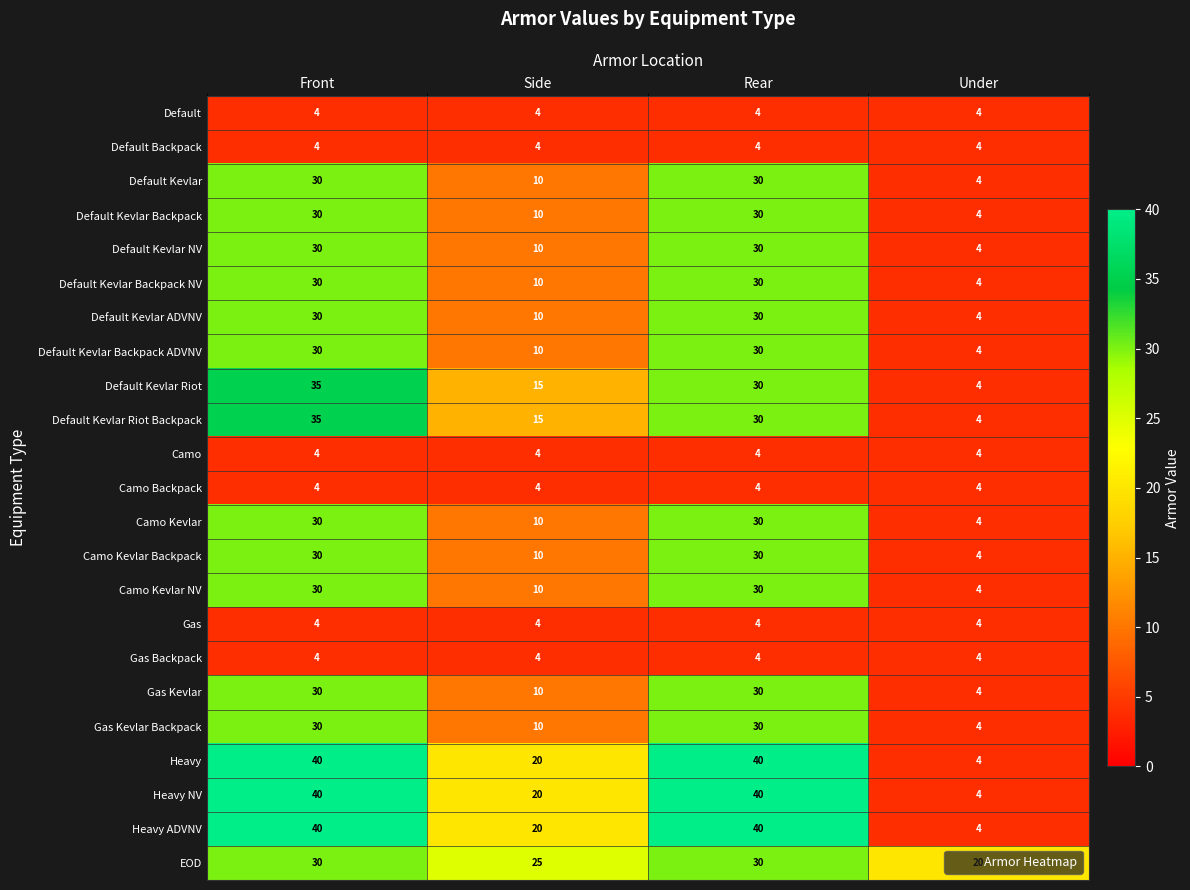

What is the difference between the maximum and minimum values in the Heavy NV series?

36